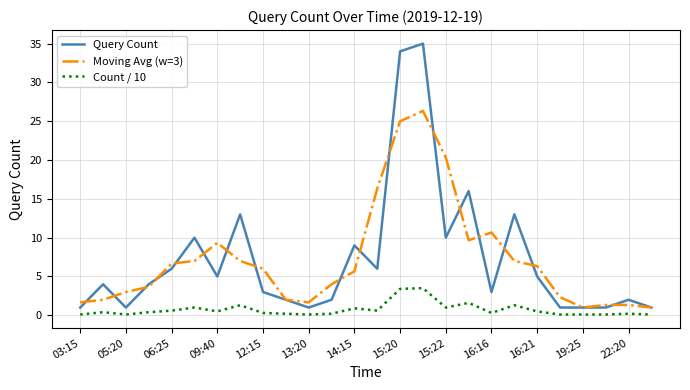

List the series in order of their peak value, highest first.

Query Count, Moving Avg (w=3), Count / 10